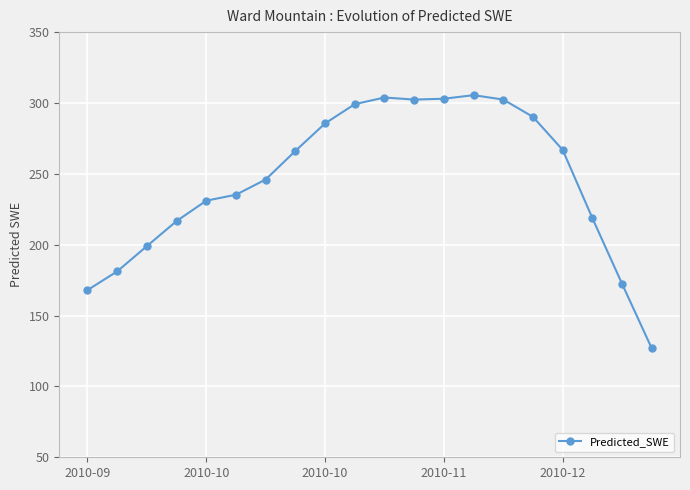

True or false: there are more than 1 points higher than both neighbors.

True